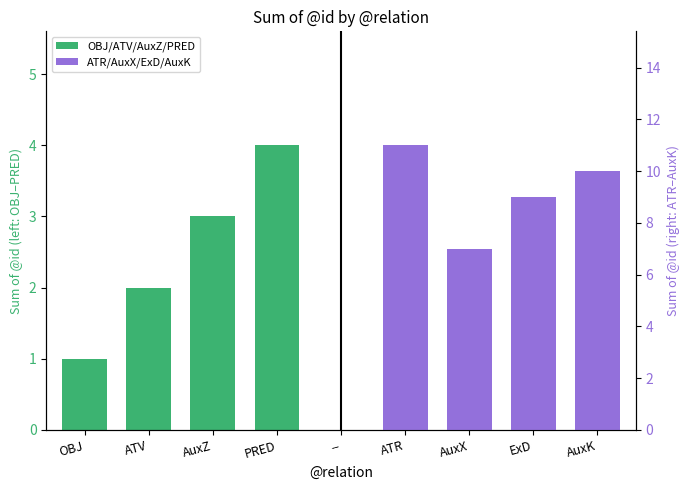

How many bars are there in total?

8